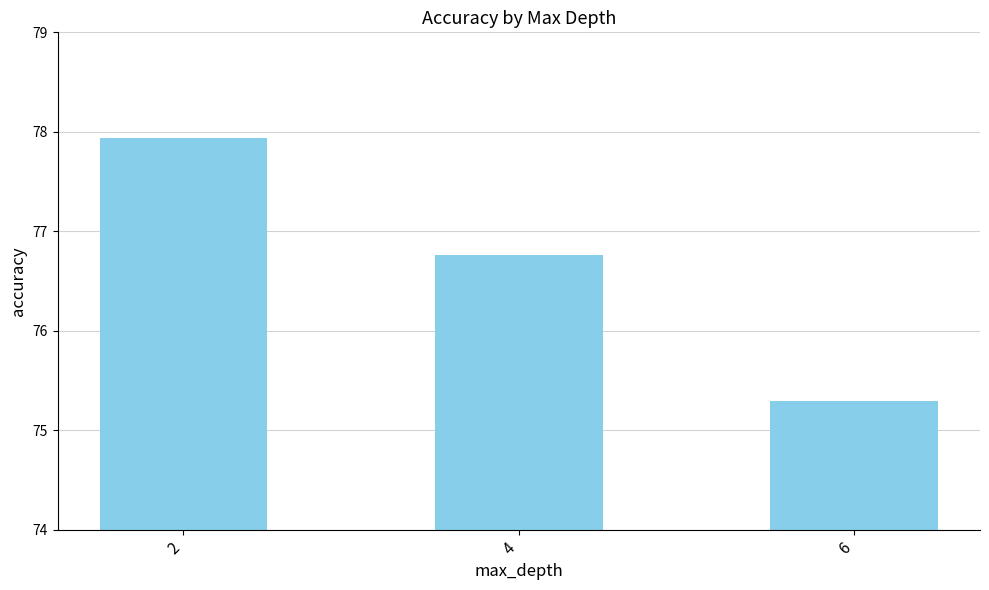

What is the smallest value displayed?

75.3